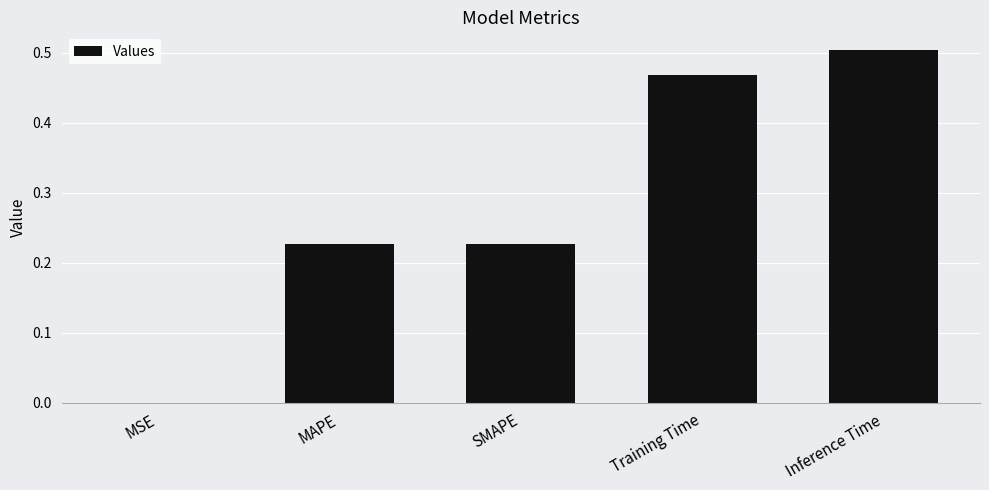

What is the sum of the values at Training Time and SMAPE?

0.7